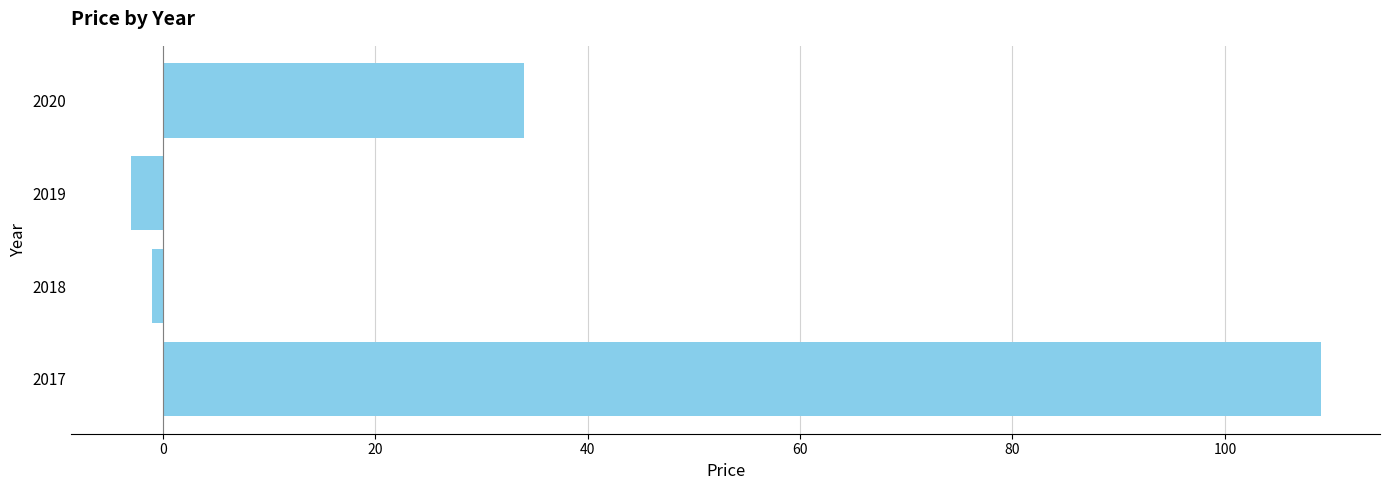

Does the chart contain stacked bars?

No